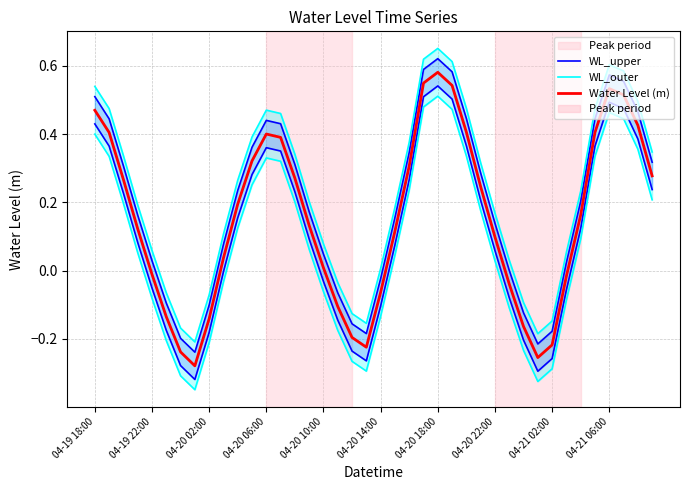

Where is WL_upper nearest to the value 0?

29